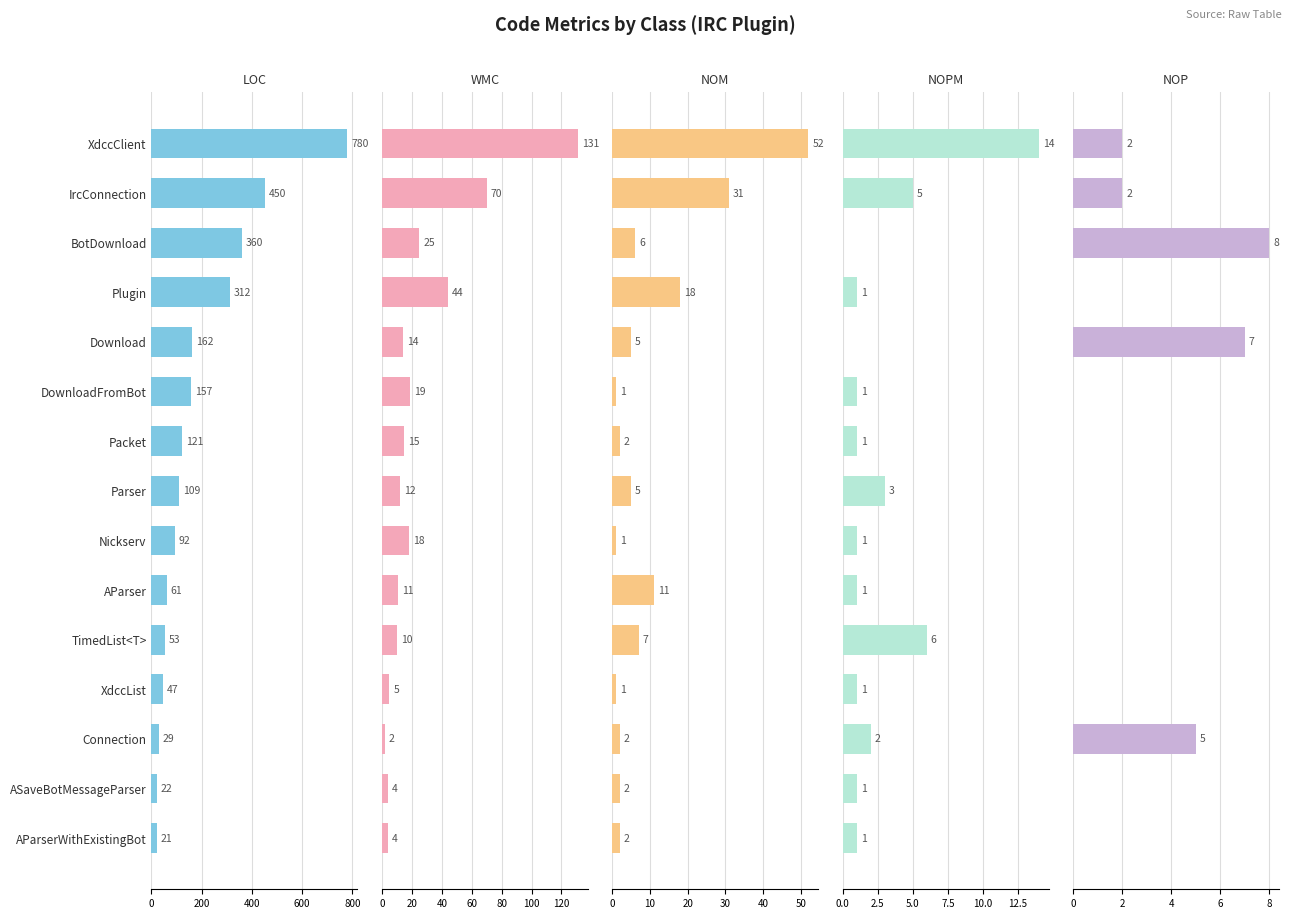

Which has a higher value, Connection or DownloadFromBot?

DownloadFromBot